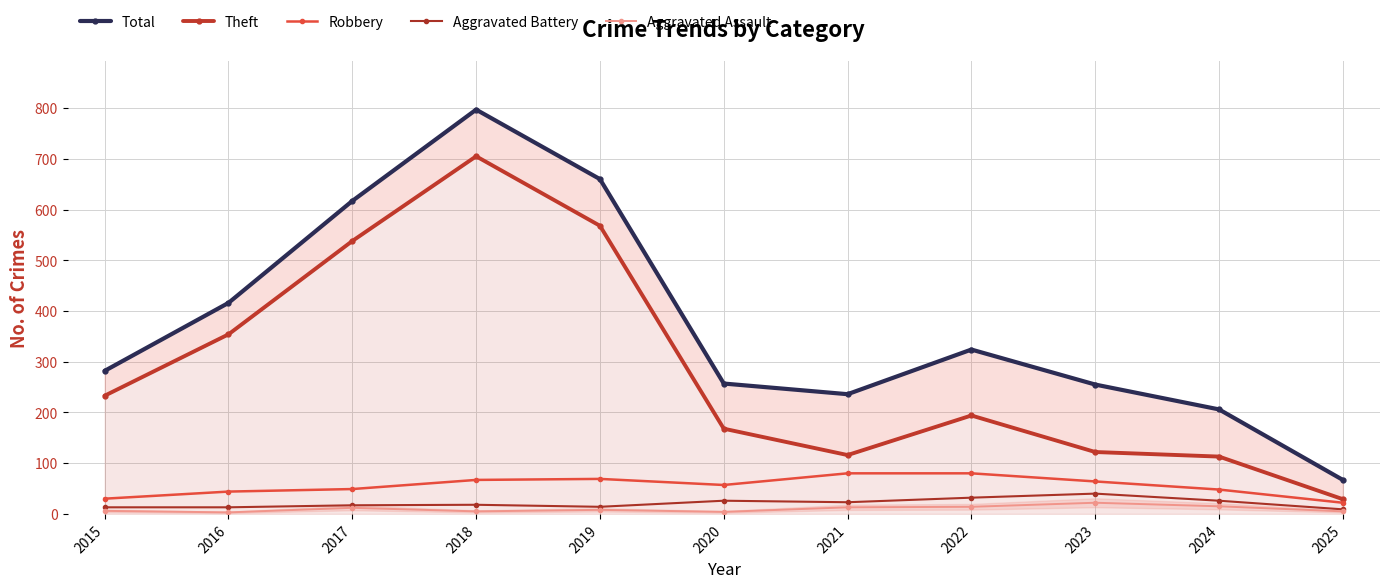

The value of Theft at 2022 is 322. True or false?

False